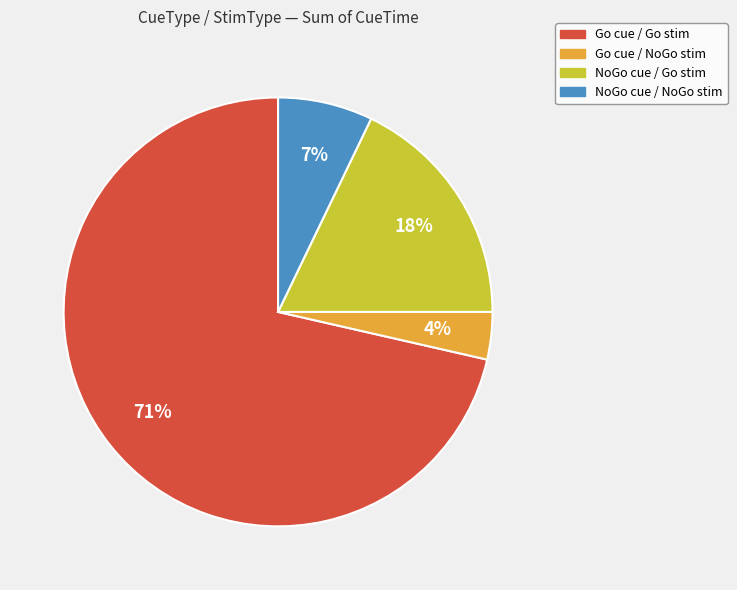

To the nearest percent, what is the average slice percentage?

25%